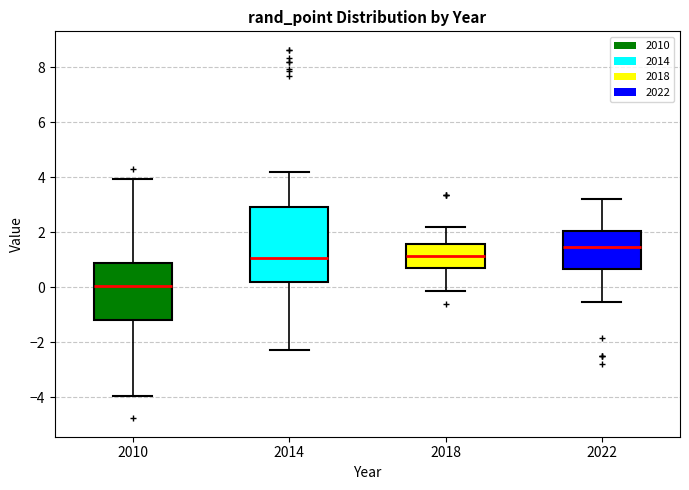

Which box is the tallest, from its lower edge to its upper edge?

2014